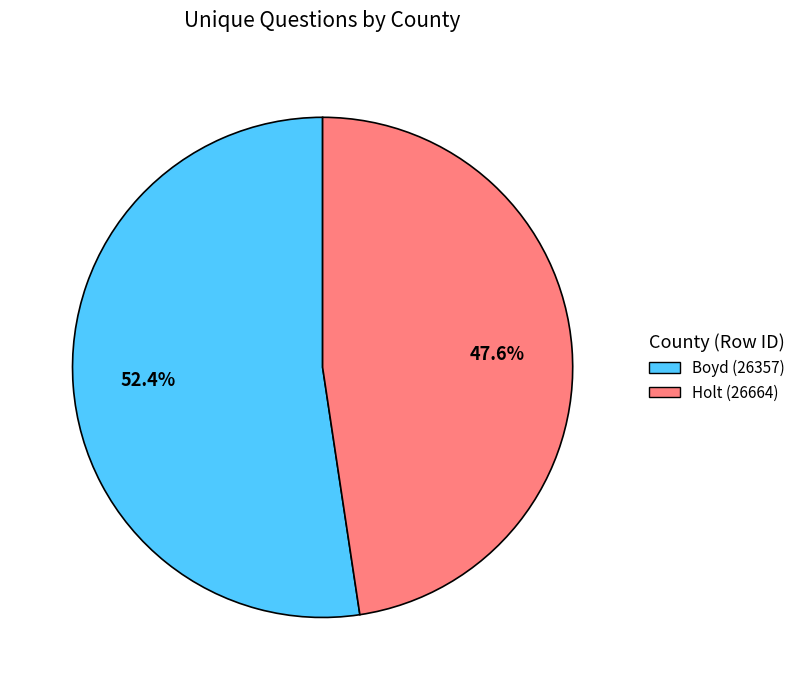

To the nearest percent, what is the difference between the Holt (26664) and Boyd (26357) slice percentages?

5%